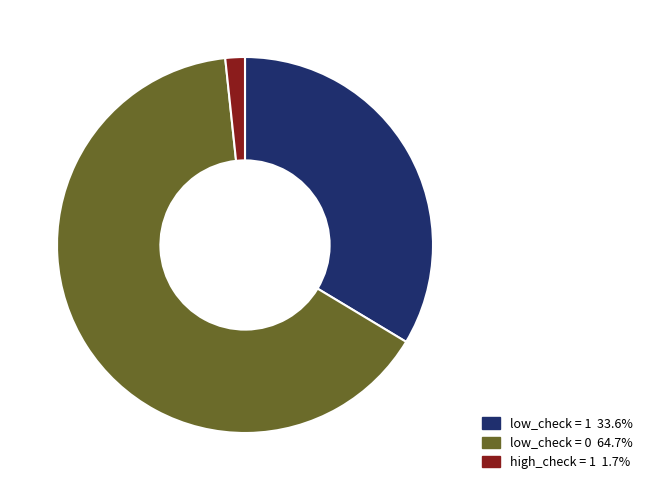

Approximately how many times larger is the value at low_check = 1 33.6% compared to high_check = 1 1.7%?

20.0